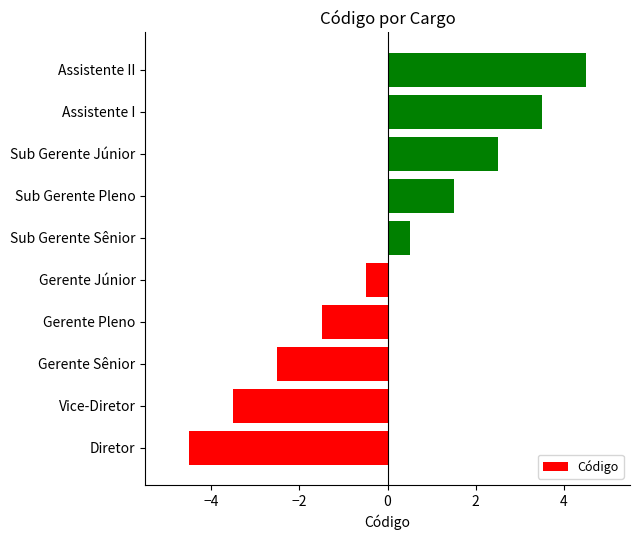

What is the approximate value at Sub Gerente Pleno?

1.5